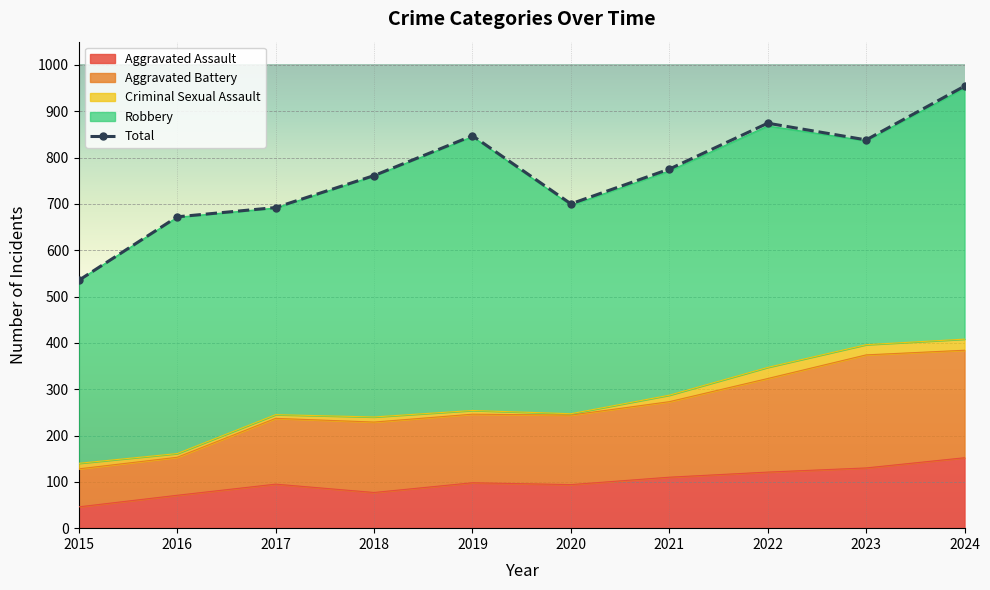

What is the minimum value shown in the chart?

535